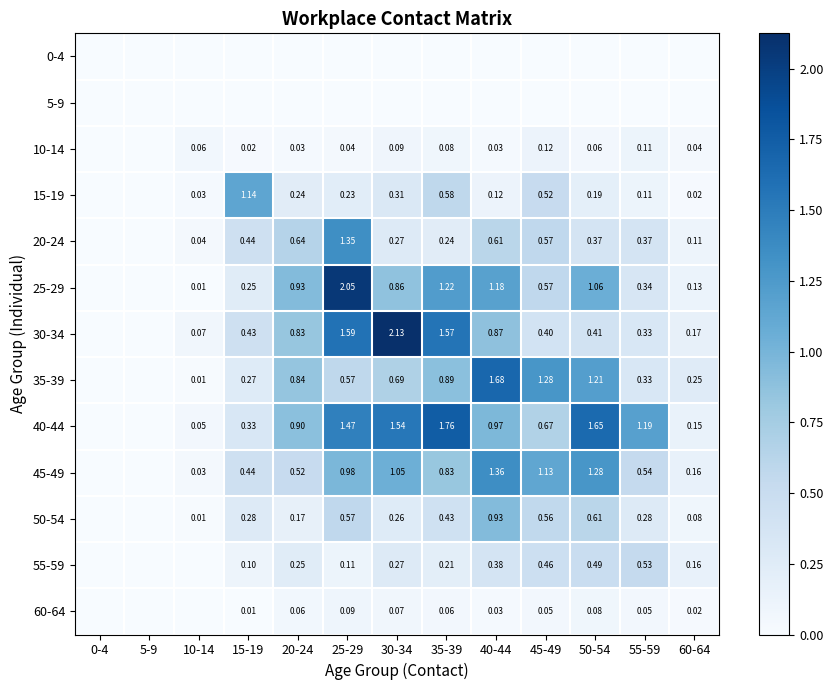

How many values in the 10-14 series exceed 0?

11